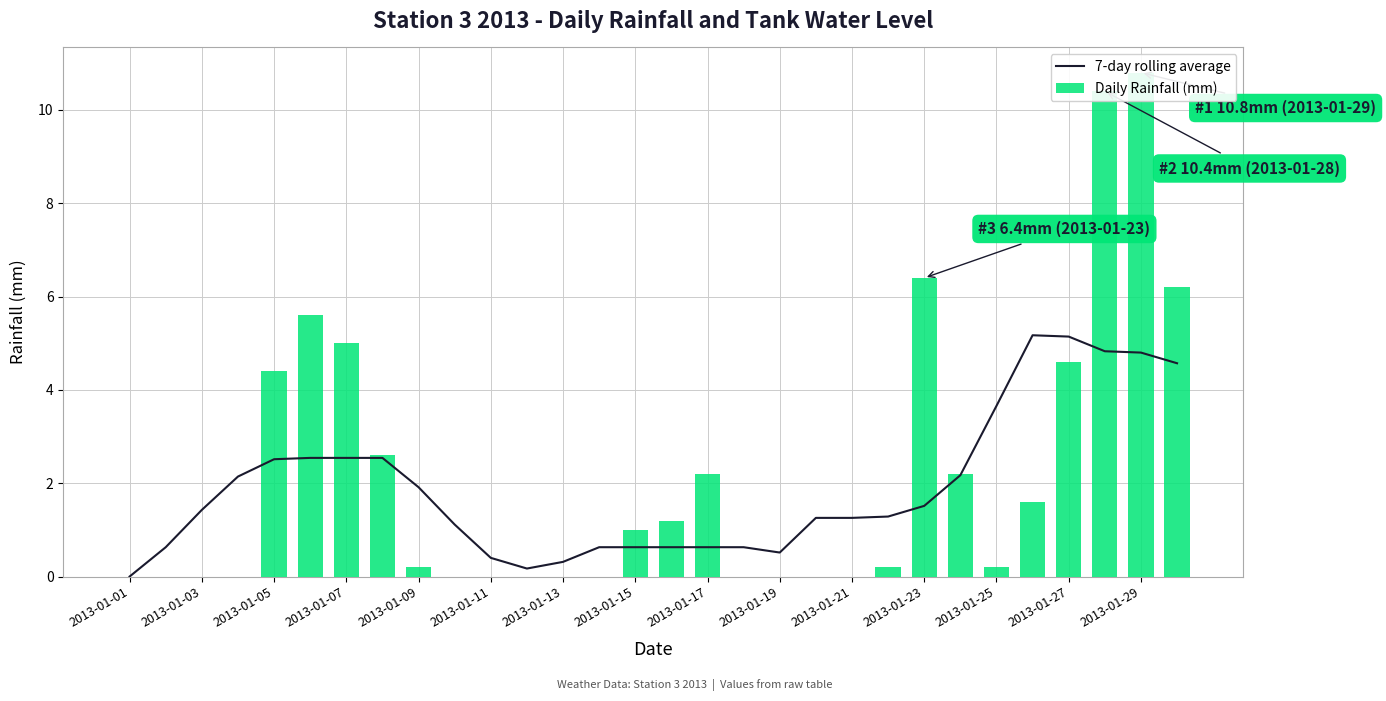

What position from the left is 2013-01-15?

15